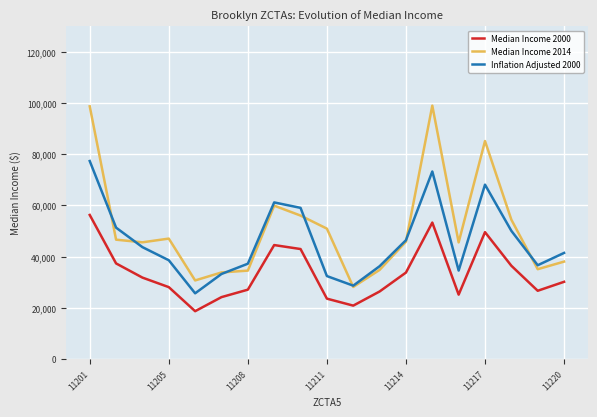

True or false: Median Income 2014 and Inflation Adjusted 2000 intersect in this chart.

True